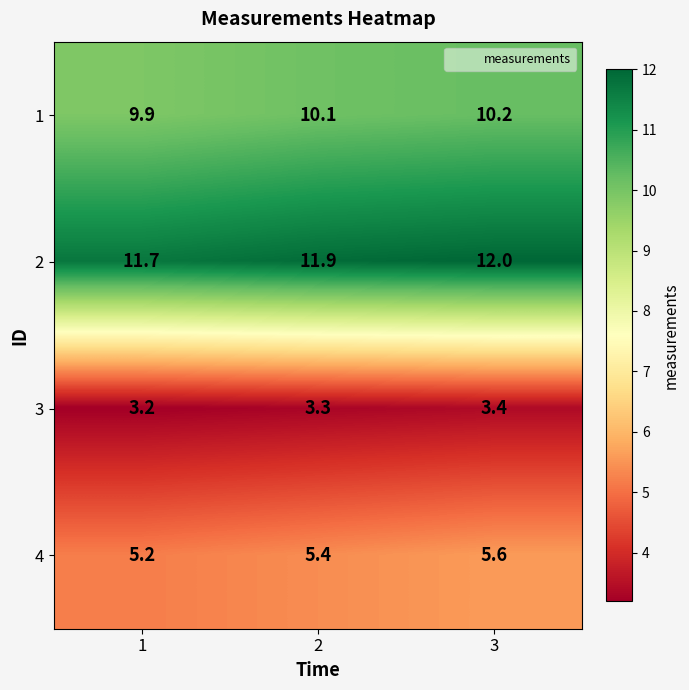

Rank the series by their average value, from highest to lowest.

2, 1, 4, 3